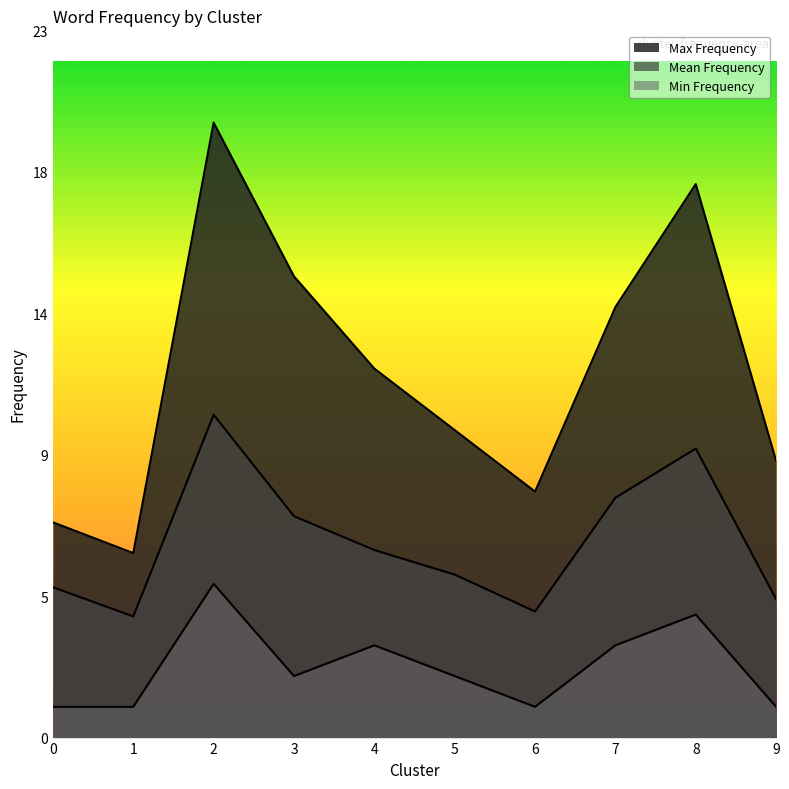

At how many categories does at least one series exceed 15?

2